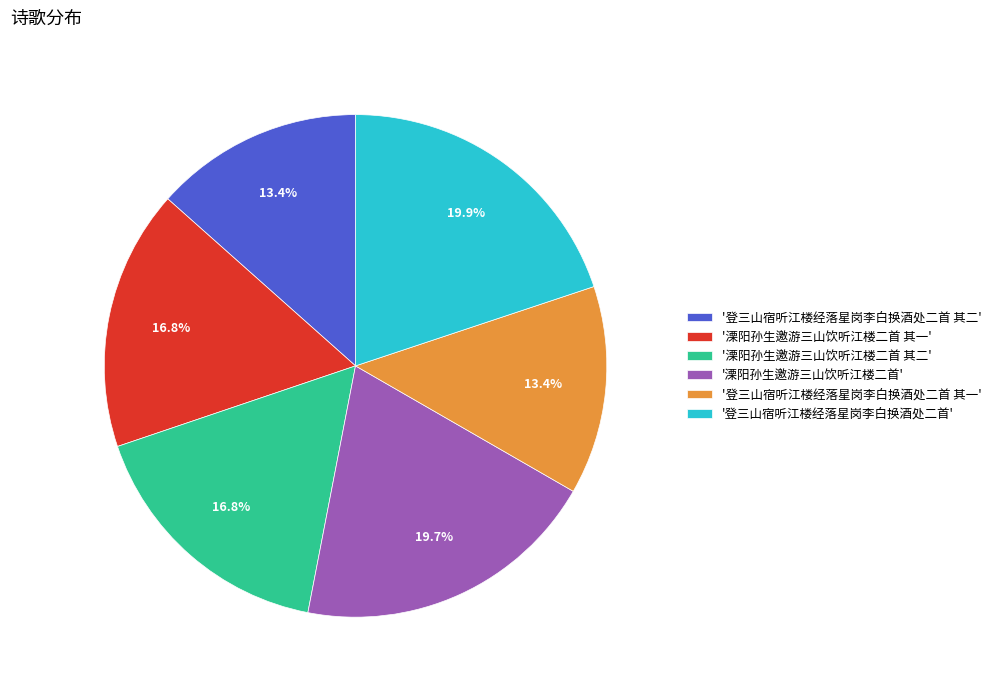

Which has a higher value, '溧阳孙生邀游三山饮听江楼二首' or '登三山宿听江楼经落星岗李白换酒处二首 其二'?

'溧阳孙生邀游三山饮听江楼二首'